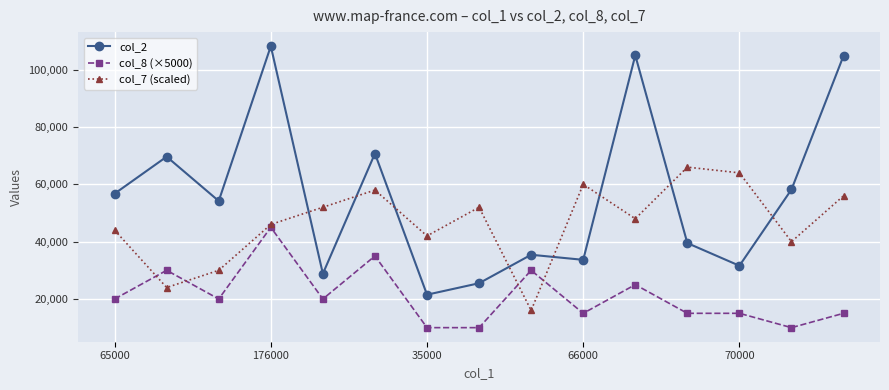

True or false: col_8 (×5000) and col_2 cross at least once.

False